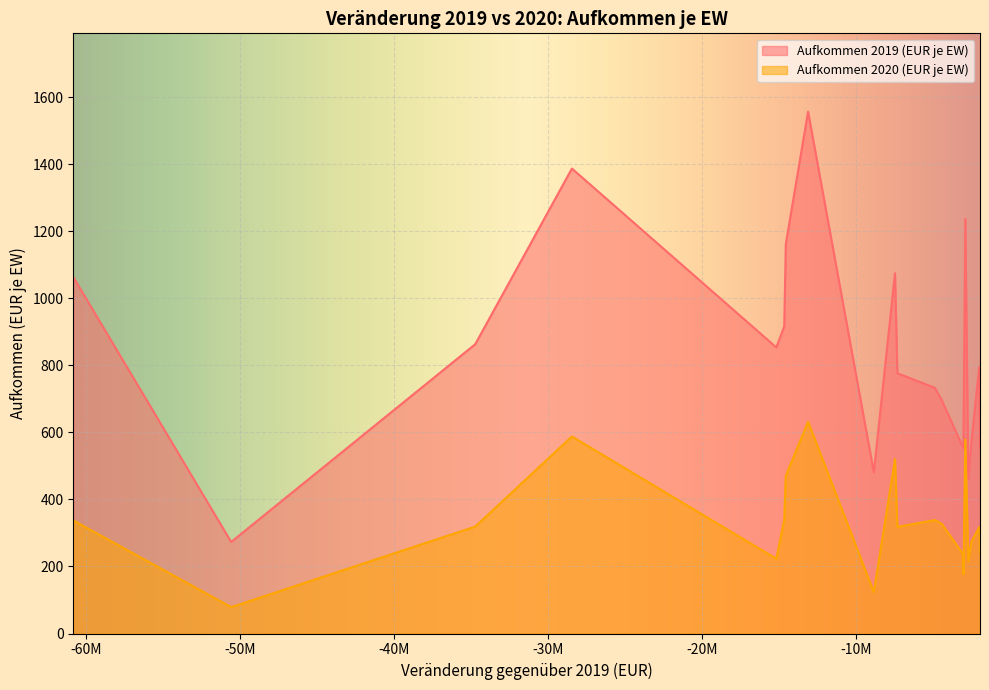

The Aufkommen 2019 (EUR je EW) series shows 853.7 at Übach-Palenberg. True or false?

True